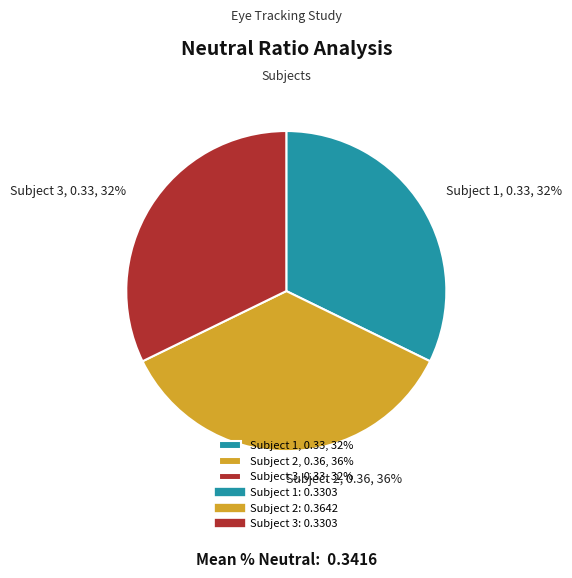

Combined, do Subject 2, 0.36, 36% and Subject 3, 0.33, 32% account for over 50%?

Yes